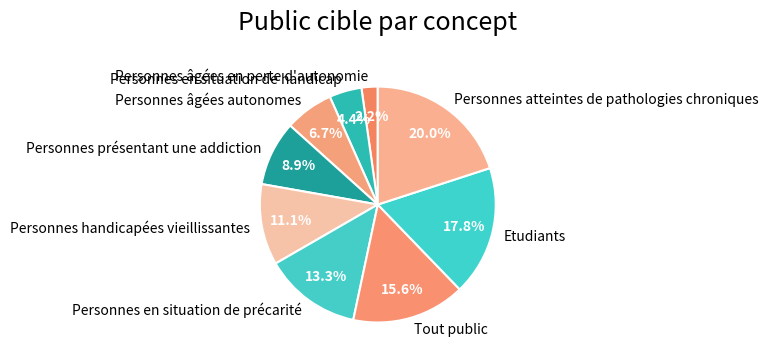

Is the sum of Personnes atteintes de pathologies chroniques and Personnes âgées autonomes greater than half?

No